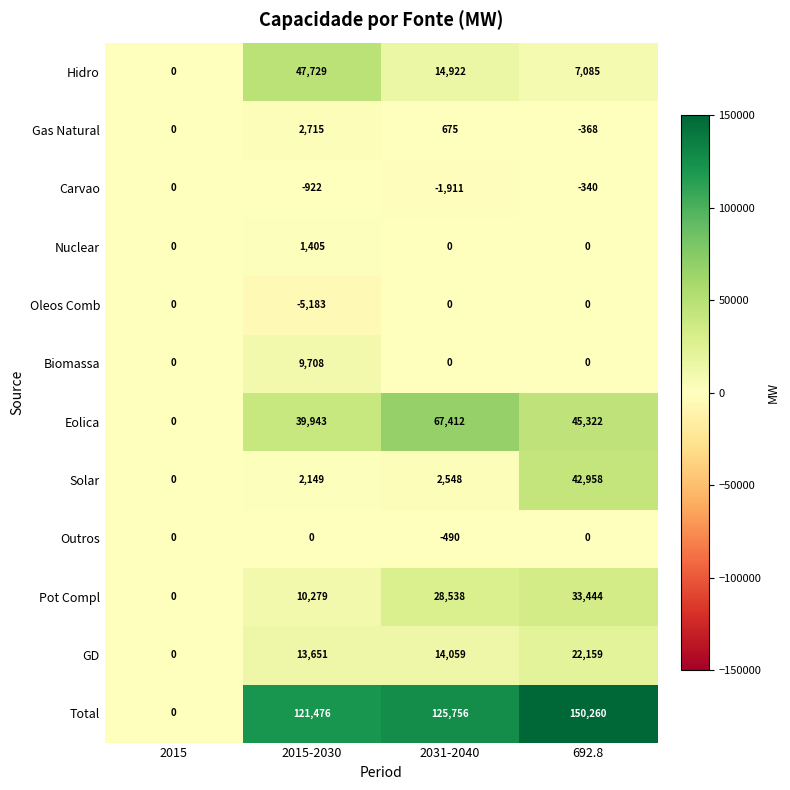

How many Nuclear values are between 0 and 1405?

4